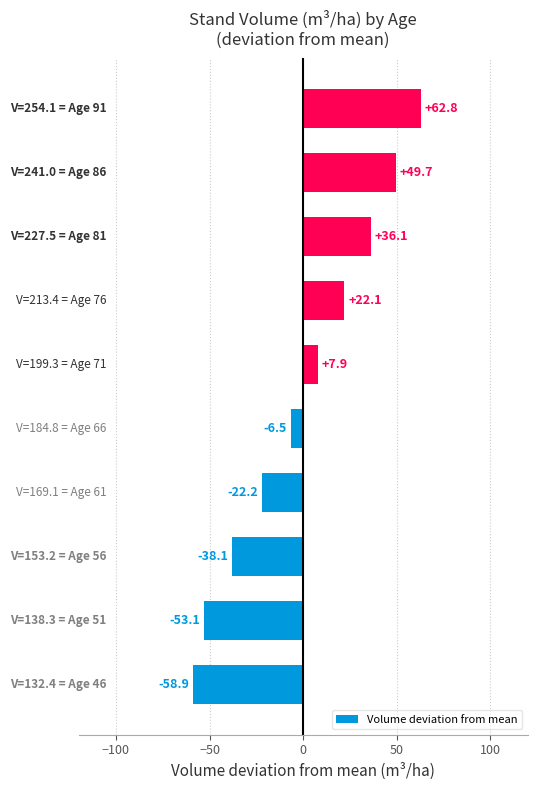

What is the difference between the maximum and second lowest values?

115.9